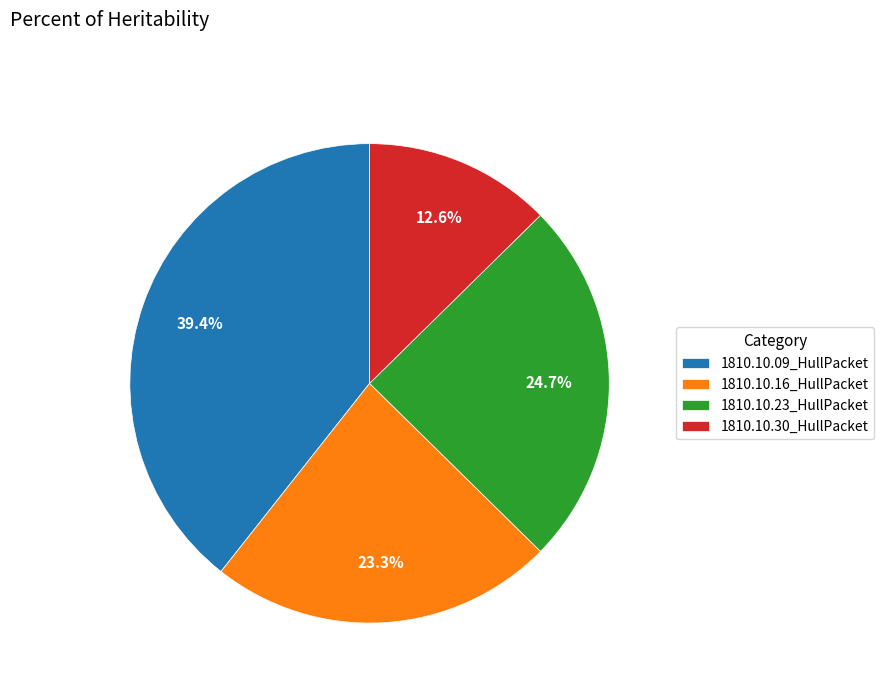

True or false: 1810.10.09_HullPacket accounts for 39% of the total.

True